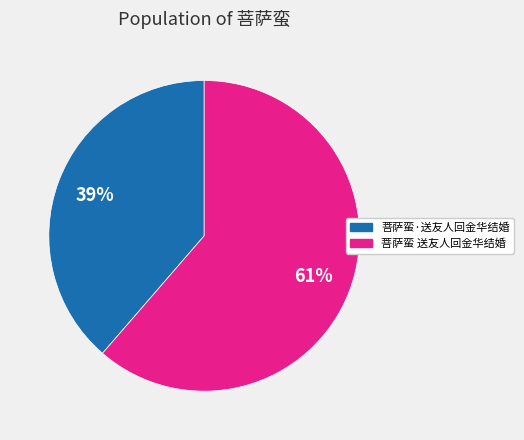

What is the smallest slice in the pie chart?

菩萨蛮·送友人回金华结婚